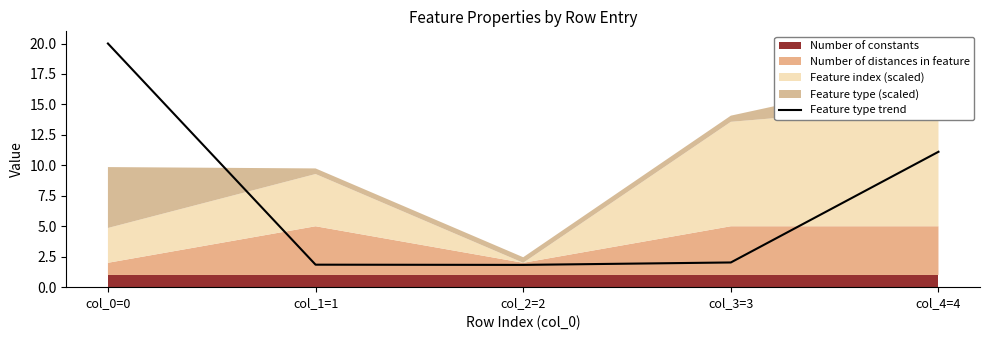

What is the difference between the maximum and minimum values?

18.2